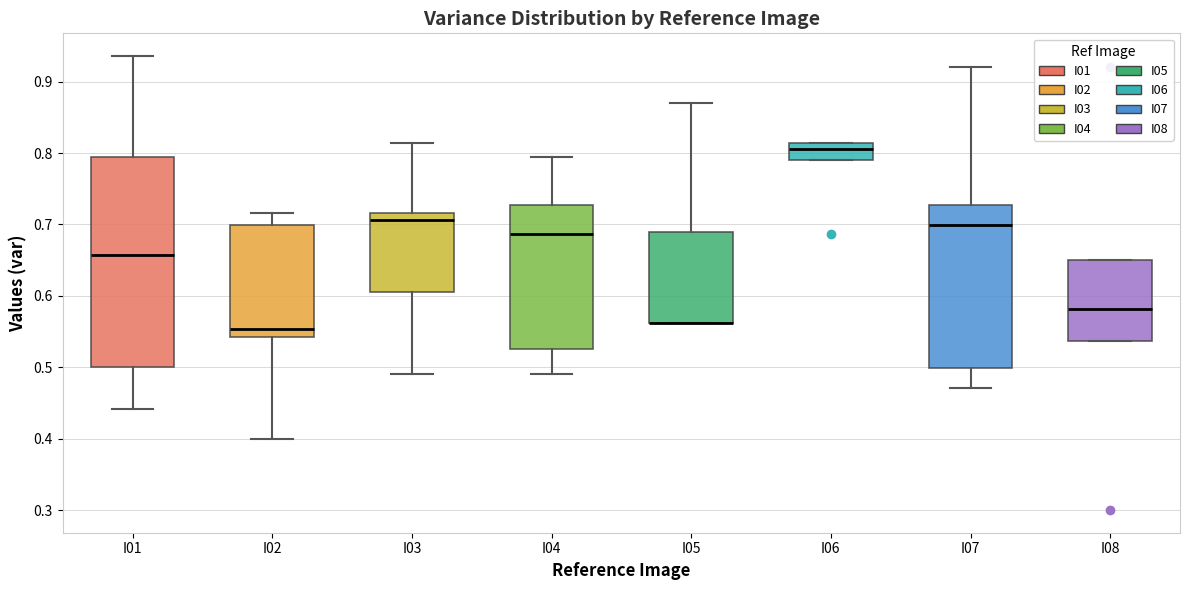

Where does the median line of the box for I04 sit on the y-axis? The values are not printed on the chart, so give them approximately, as read against the axis.

0.69